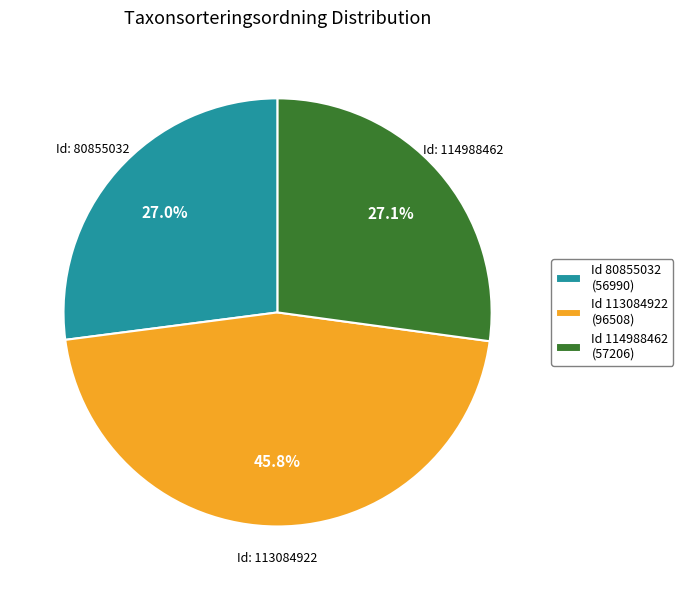

How many slices are in this pie chart?

3